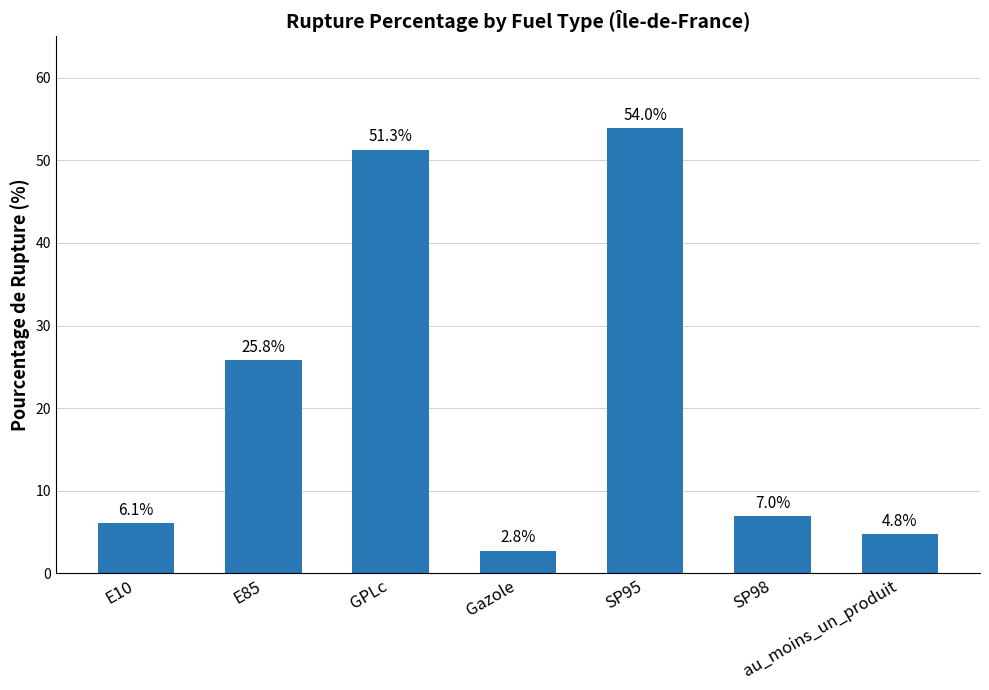

At which label does the data first exceed 6?

E10